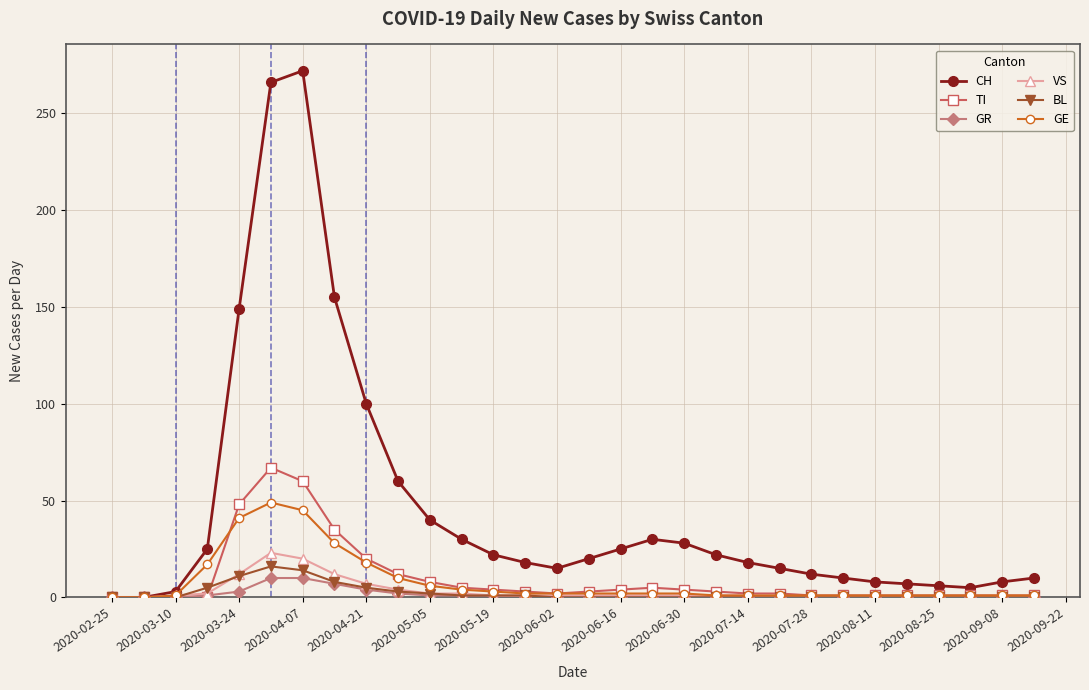

Which series has the widest spread of values?

CH